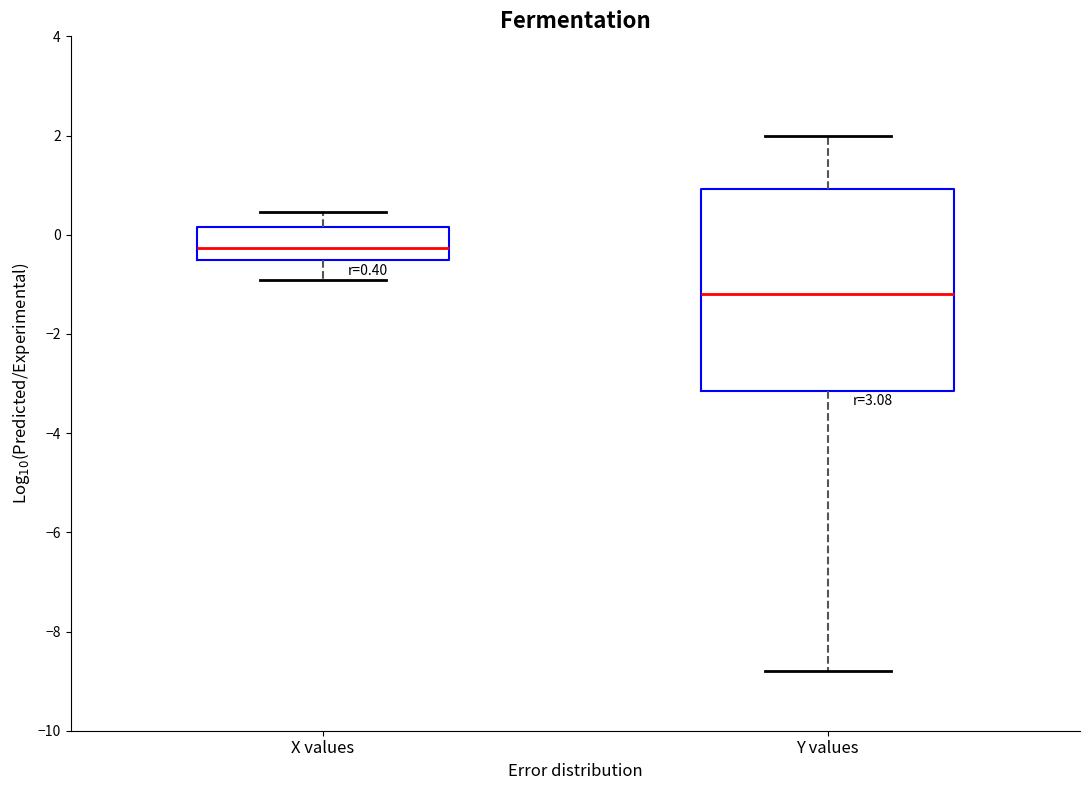

Which box has the highest median line?

X values